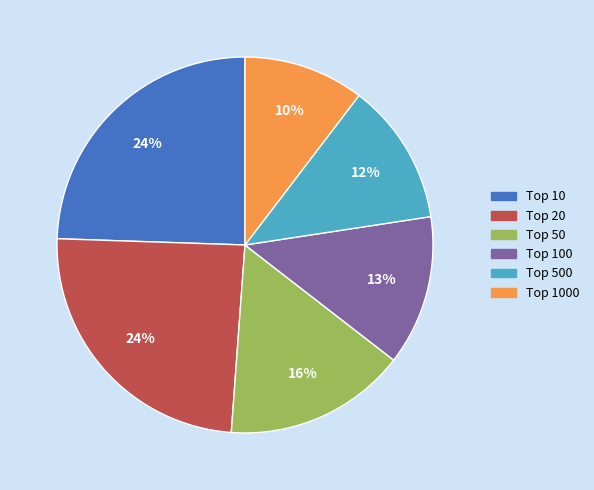

Which slice is the smallest?

Top 1000